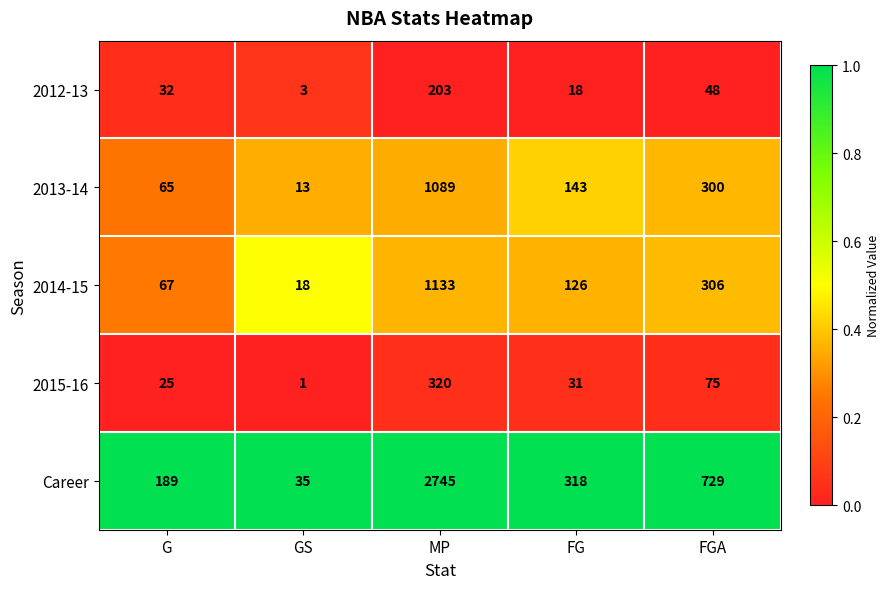

The 2012-13 series shows 10 at G. True or false?

False